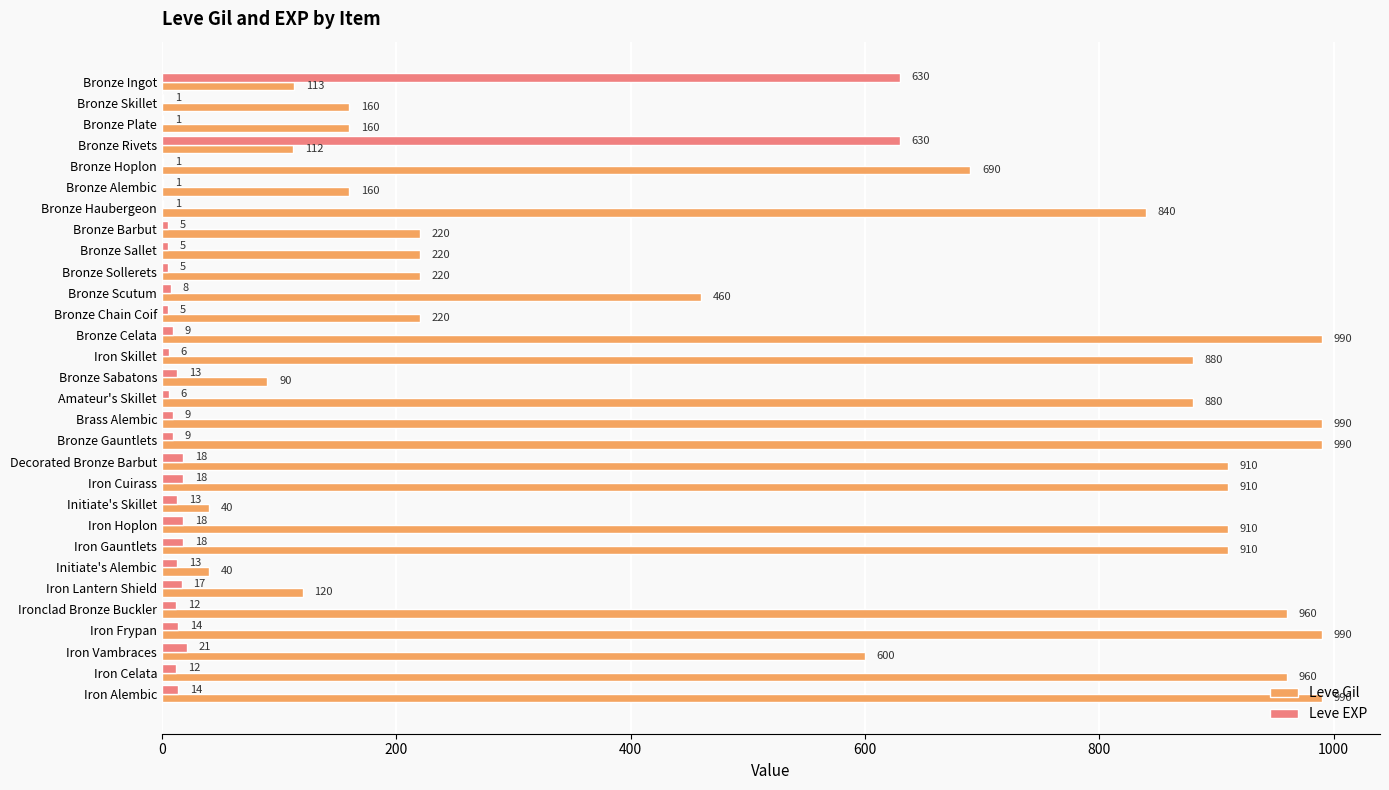

What is the total value across all series at Bronze Haubergeon?

841